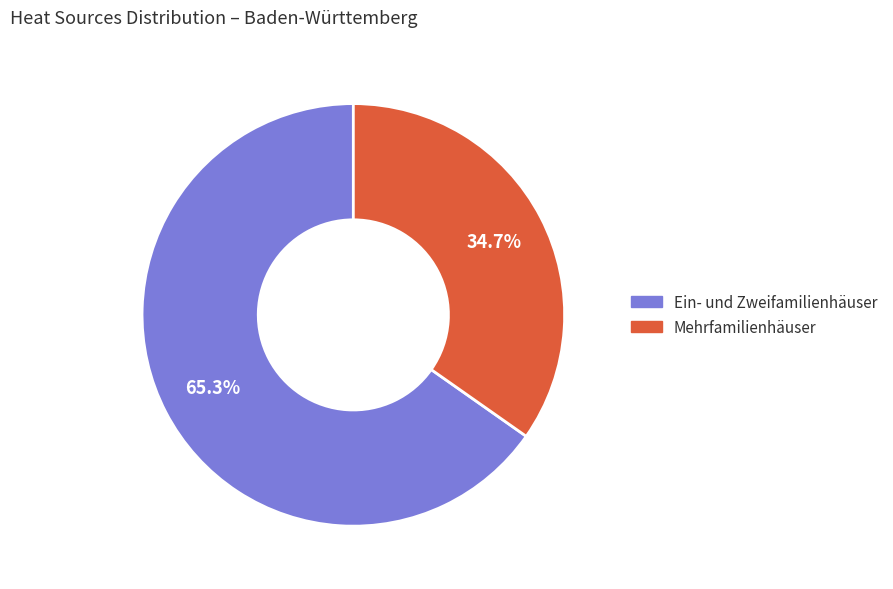

Does any single category account for the majority?

Yes